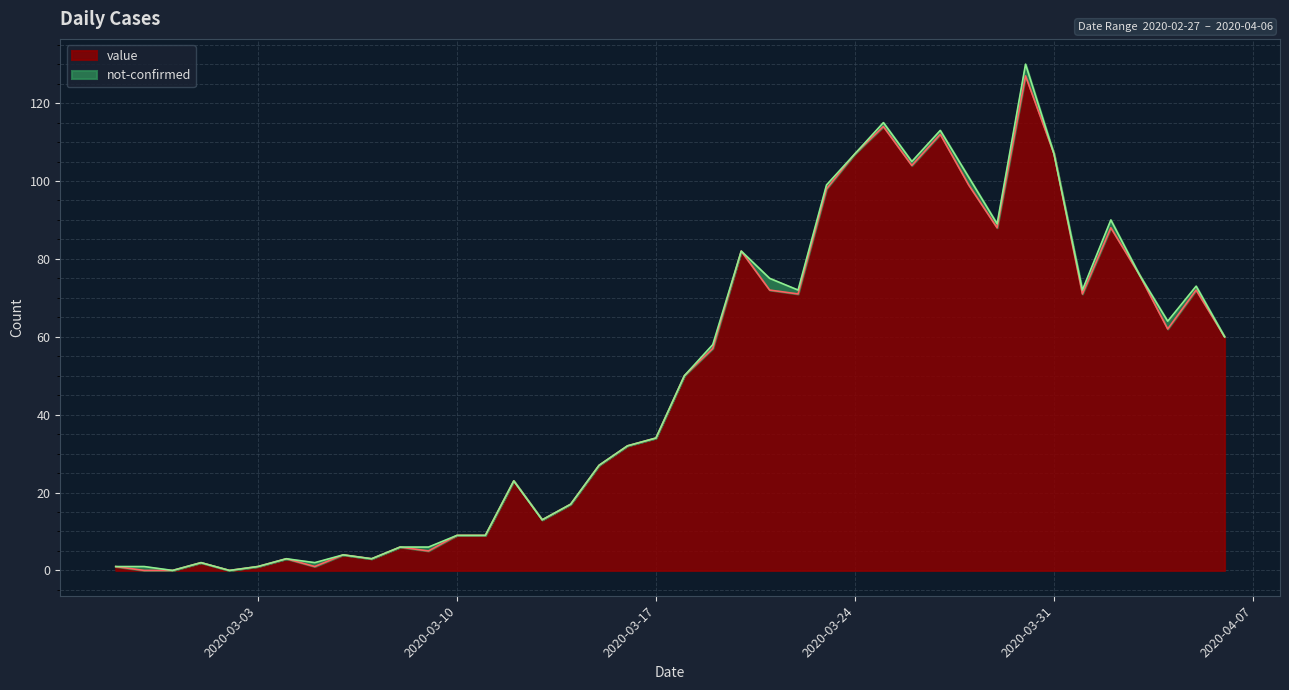

How many values are above zero?

37